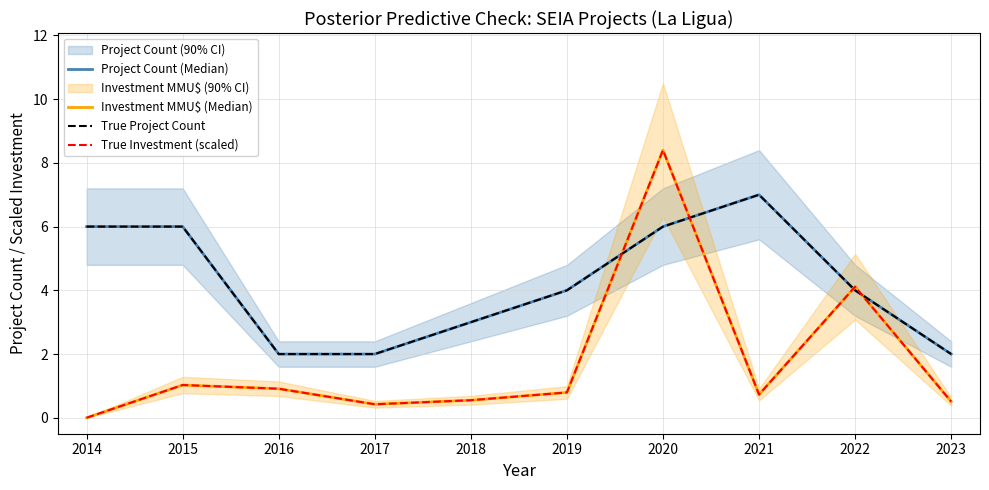

Which series has the largest total across all categories?

Project Count (Median)